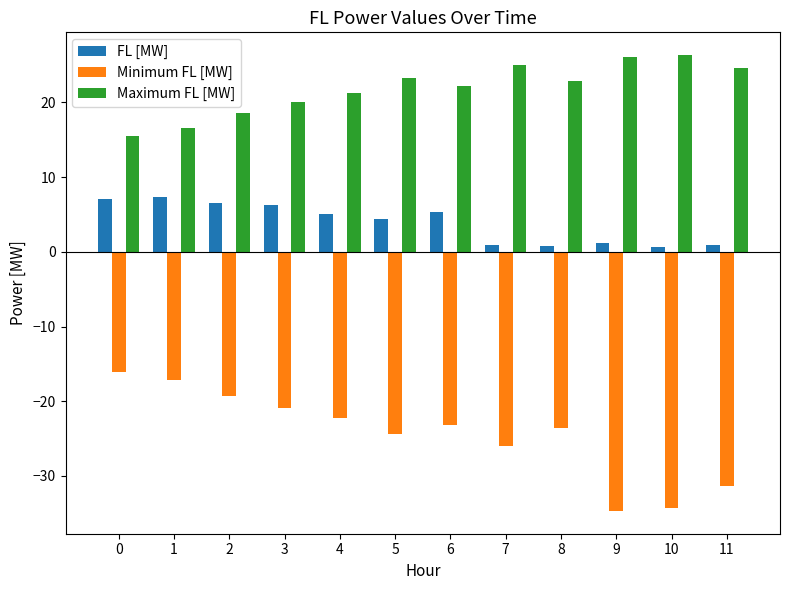

What is the average value of the FL [MW] series?

3.9